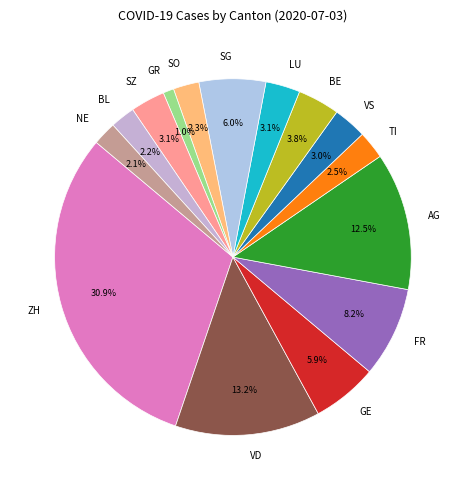

Which slice is the largest?

ZH